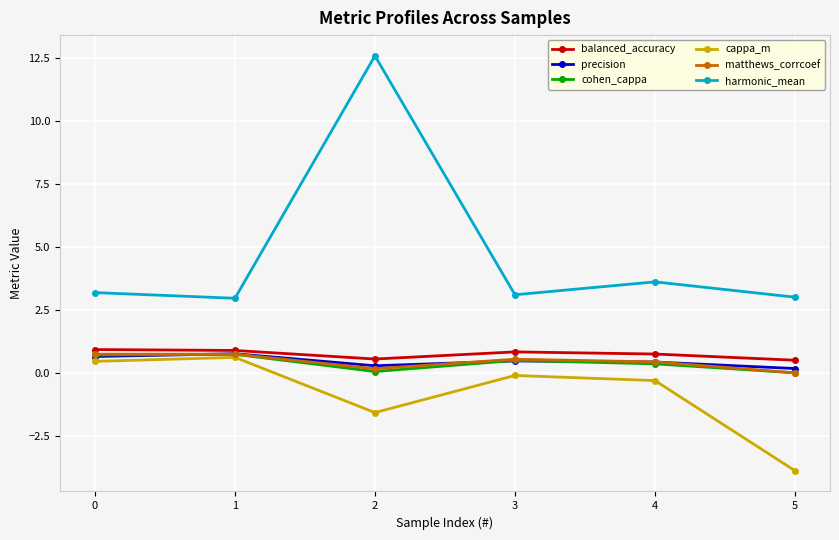

Is it true that precision equals 0.5 at 3?

True